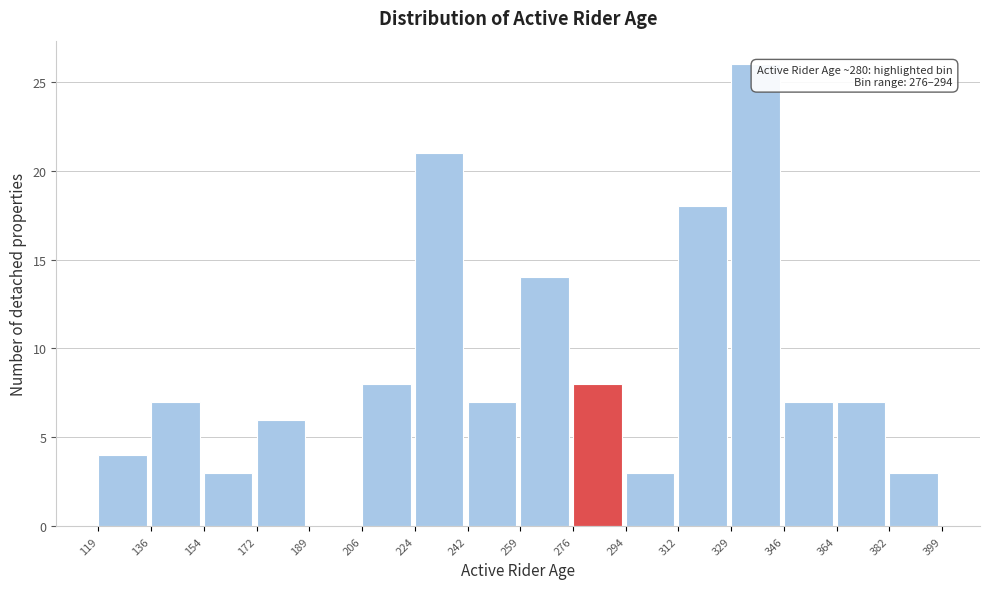

Which range on the x-axis has the tallest bar?

329 to 346